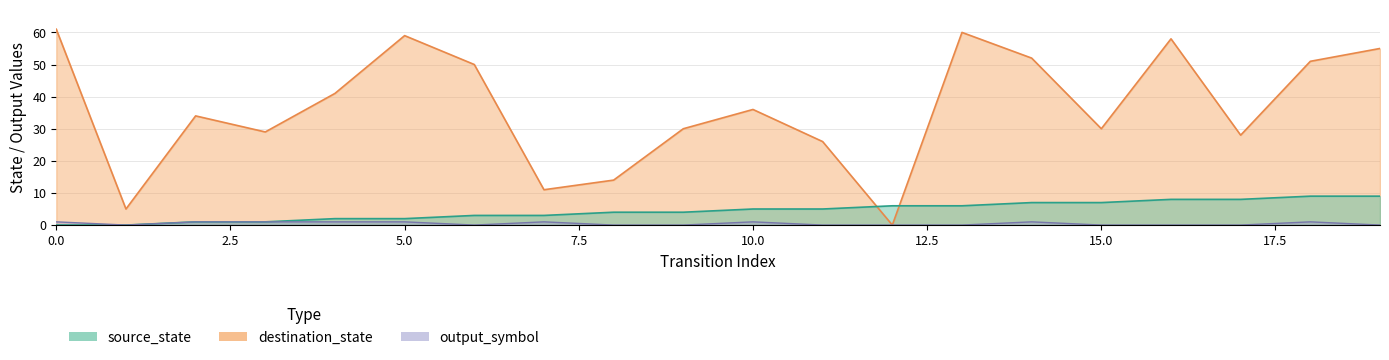

What is the difference between the maximum and second lowest values in the source_state series?

9